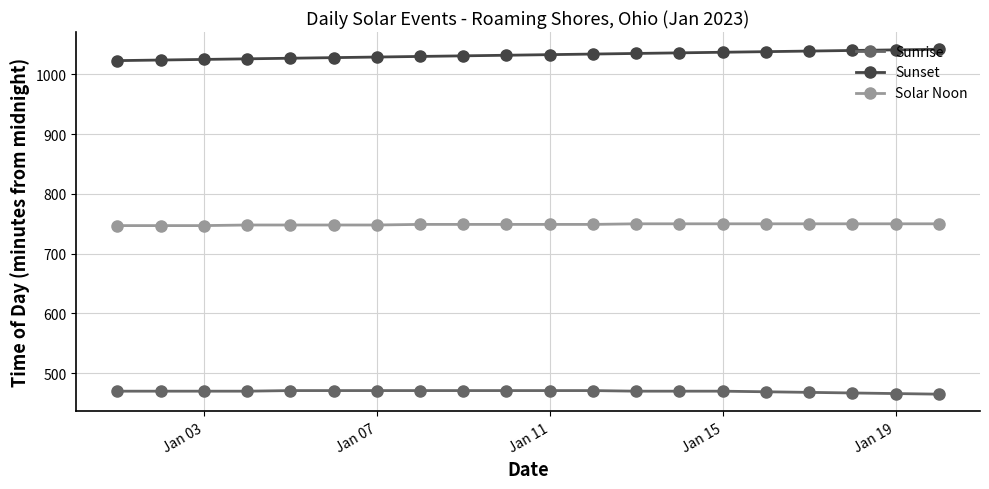

Rank the series by their average value, from lowest to highest.

Sunrise, Solar Noon, Sunset